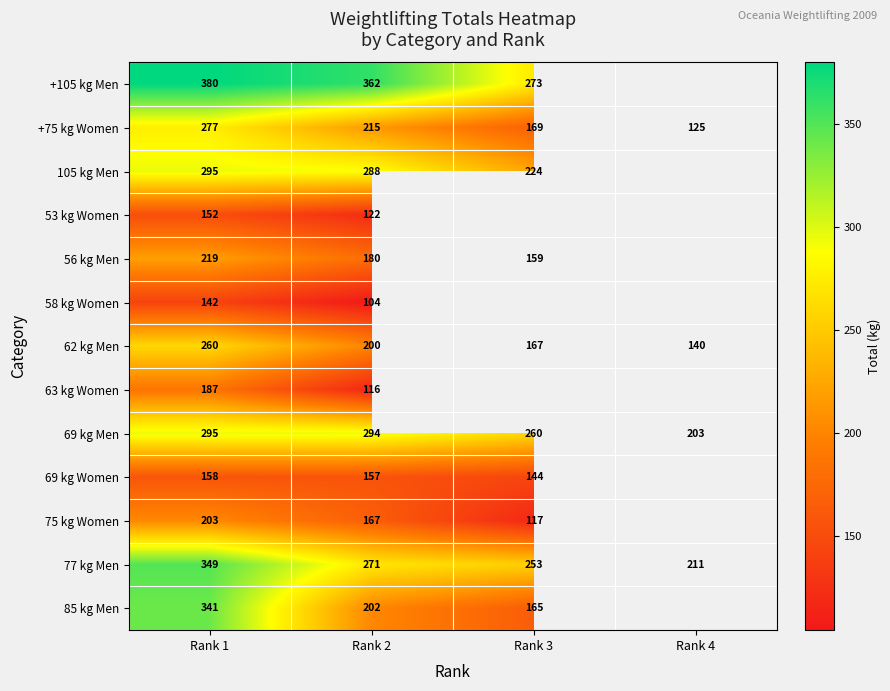

At which category does the chart reach its peak across all series?

Rank 1